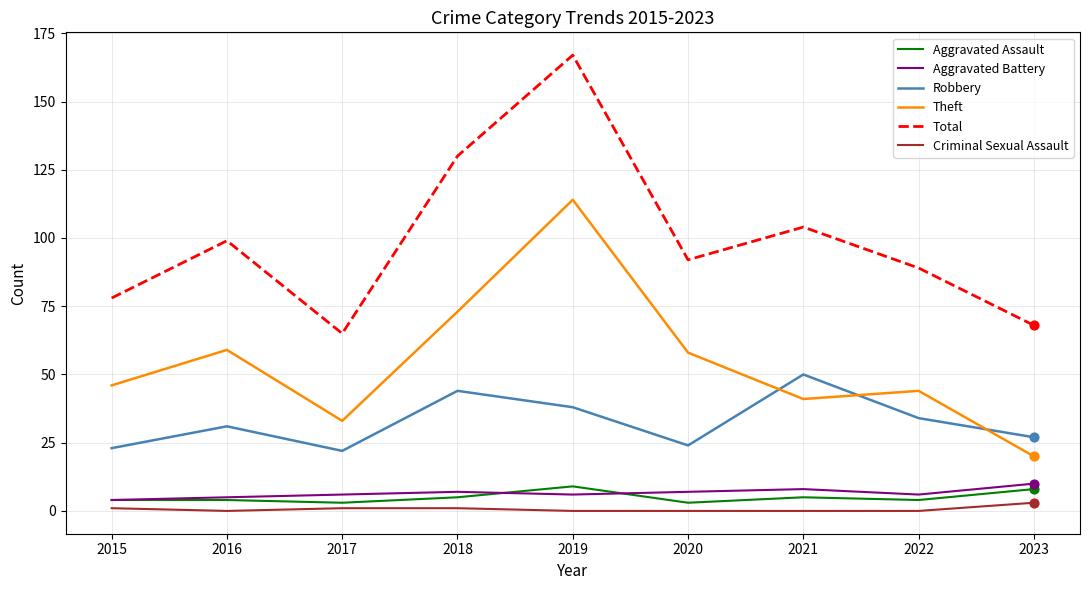

Which series has the largest range (max minus min)?

Total